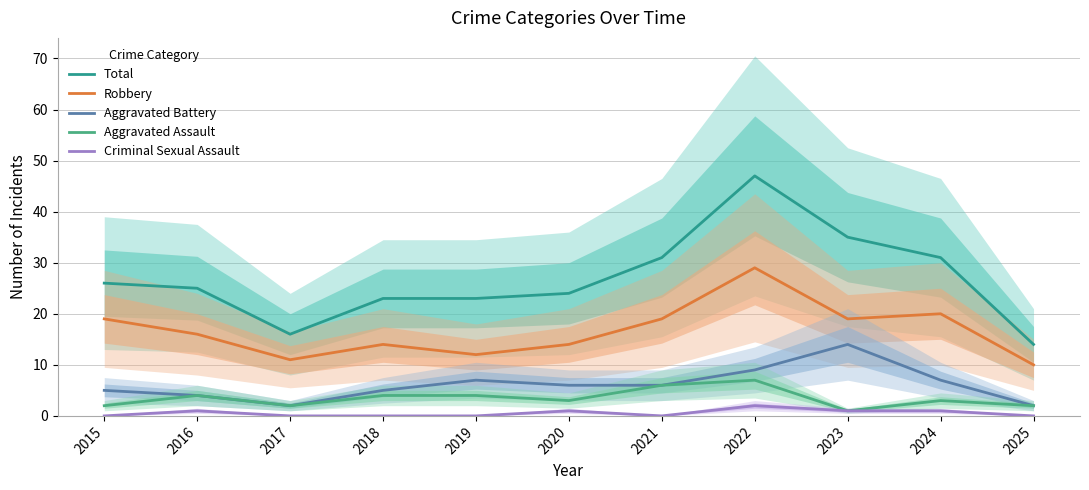

True or false: Criminal Sexual Assault has more than 2 points higher than both neighbors.

True